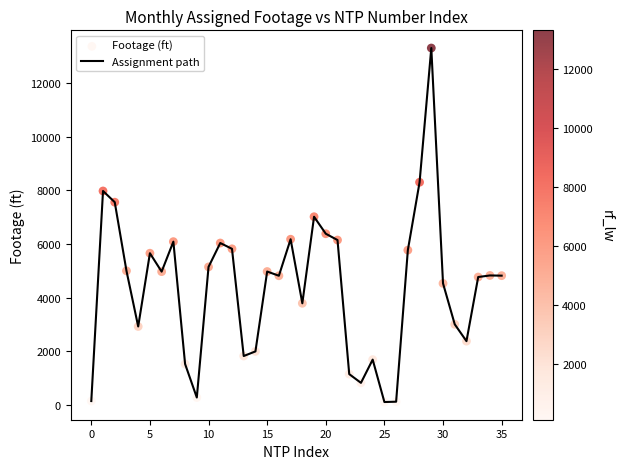

What is the greatest value displayed?

13306